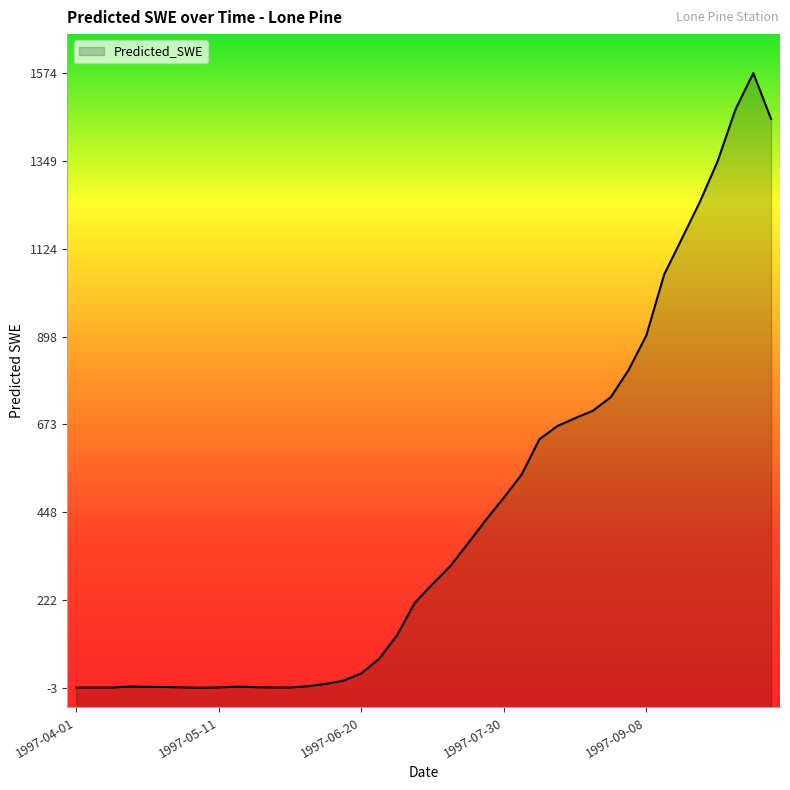

Rank the categories by value from highest to lowest.

1997-10-08, 1997-10-03, 1997-10-13, 1997-09-28, 1997-09-23, 1997-09-18, 1997-09-13, 1997-09-08, 1997-09-03, 1997-08-29, 1997-08-24, 1997-08-19, 1997-08-14, 1997-08-09, 1997-08-04, 1997-07-30, 1997-07-25, 1997-07-20, 1997-07-15, 1997-07-10, 1997-07-05, 1997-06-30, 1997-06-25, 1997-06-20, 1997-06-15, 1997-06-10, 1997-06-05, 1997-04-16, 1997-05-16, 1997-04-21, 1997-04-26, 1997-05-21, 1997-05-01, 1997-05-11, 1997-04-06, 1997-05-26, 1997-05-31, 1997-04-11, 1997-04-01, 1997-05-06